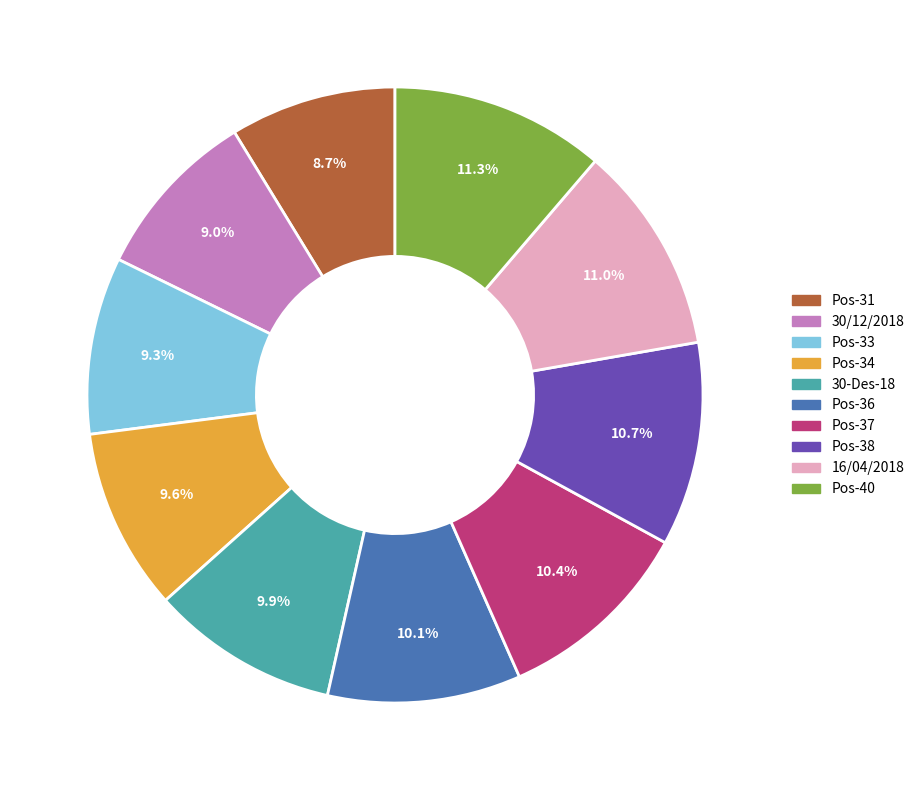

What is the ratio of the value at Pos-37 to the value at 30/12/2018?

1.2